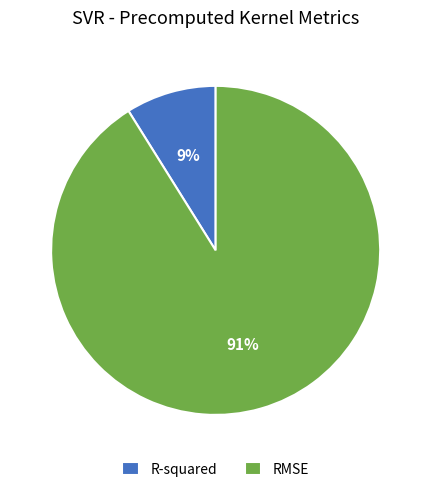

Which slice is the largest?

RMSE